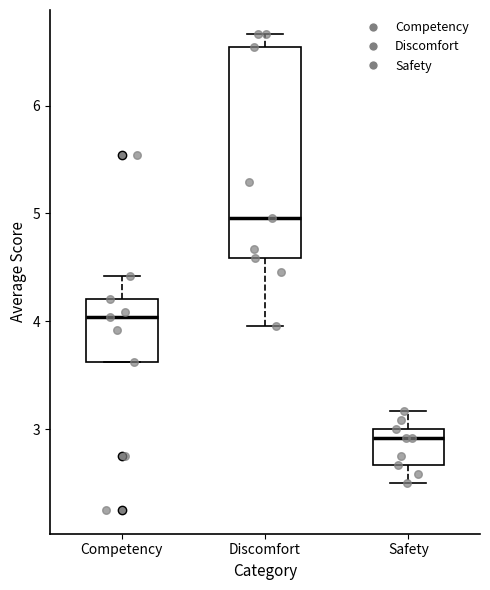

Reading left to right, transcribe this box plot: for each box, give where its median line is, the range the box spans, and where its two whiskers end, as read against the y-axis. The values are not printed on the chart, so give them approximately, as read against the axis.

Competency: median 4.0, box 3.6 to 4.2, whiskers 3.6 to 4.4
Discomfort: median 5.0, box 4.6 to 6.5, whiskers 4.0 to 6.7
Safety: median 2.9, box 2.7 to 3.0, whiskers 2.5 to 3.2